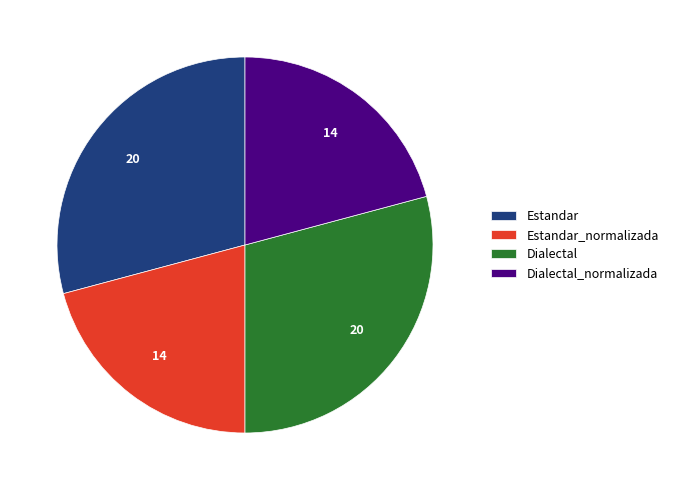

Does Dialectal_normalizada represent more than half of the total?

No